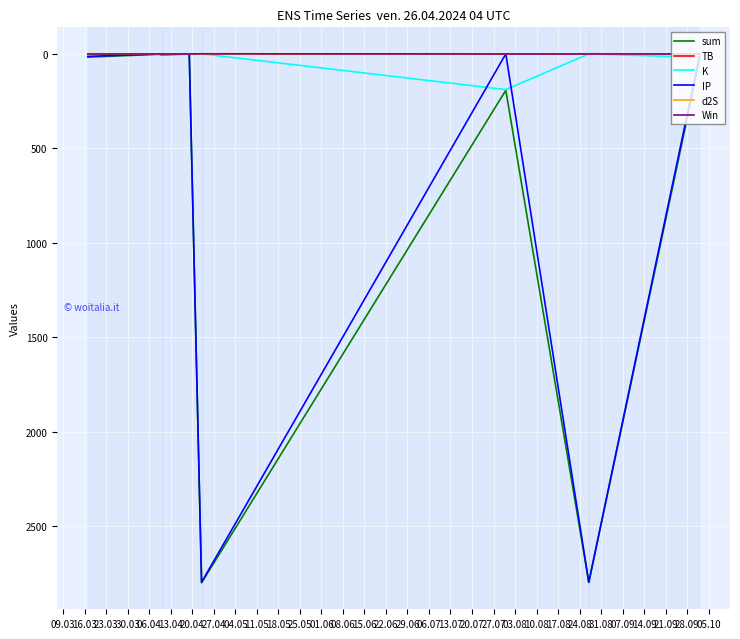

What is the maximum value shown in the chart?

2800.8